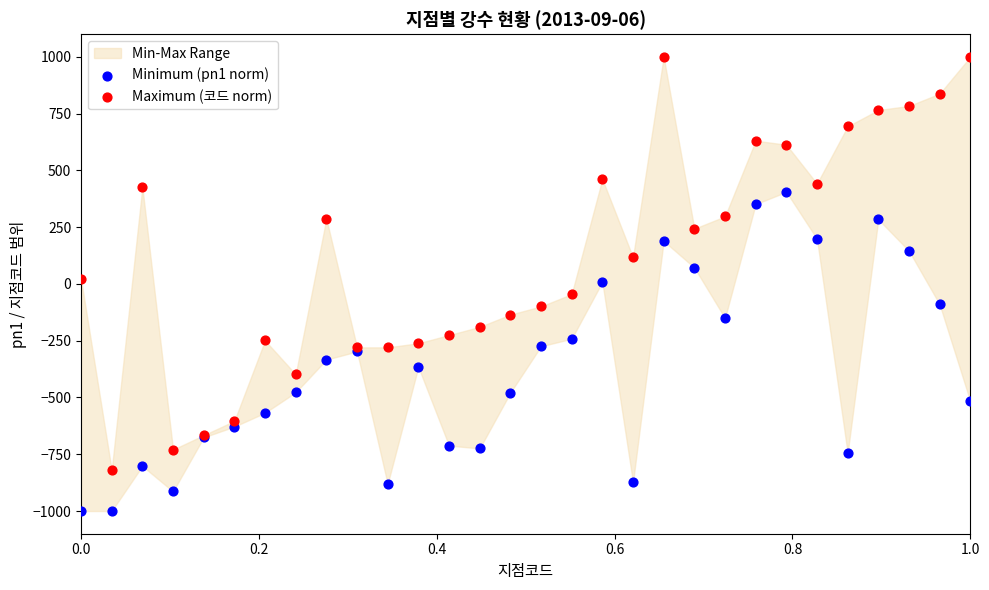

Which series has the largest Y range (max minus min)?

Maximum (코드 norm)